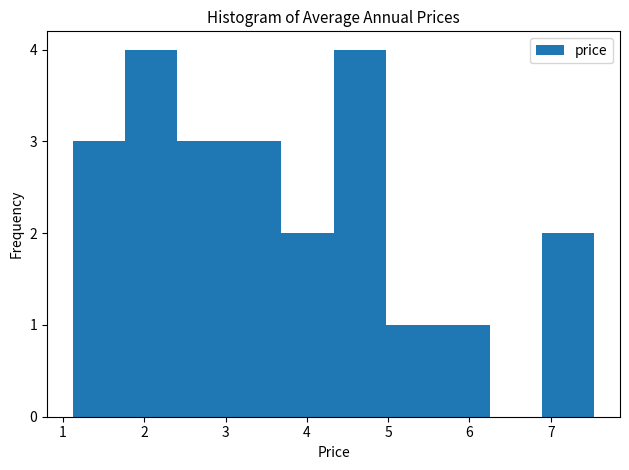

Reading left to right, transcribe this chart: for each bar, give the range it covers on the x-axis and its height. Neither the bar edges nor the heights are printed on the chart, so give them approximately, as read against the axes.

1.1 to 1.8: 3
1.8 to 2.4: 4
2.4 to 3.0: 3
3.0 to 3.7: 3
3.7 to 4.3: 2
4.3 to 5.0: 4
5.0 to 5.6: 1
5.6 to 6.3: 1
6.3 to 6.9: 0
6.9 to 7.5: 2